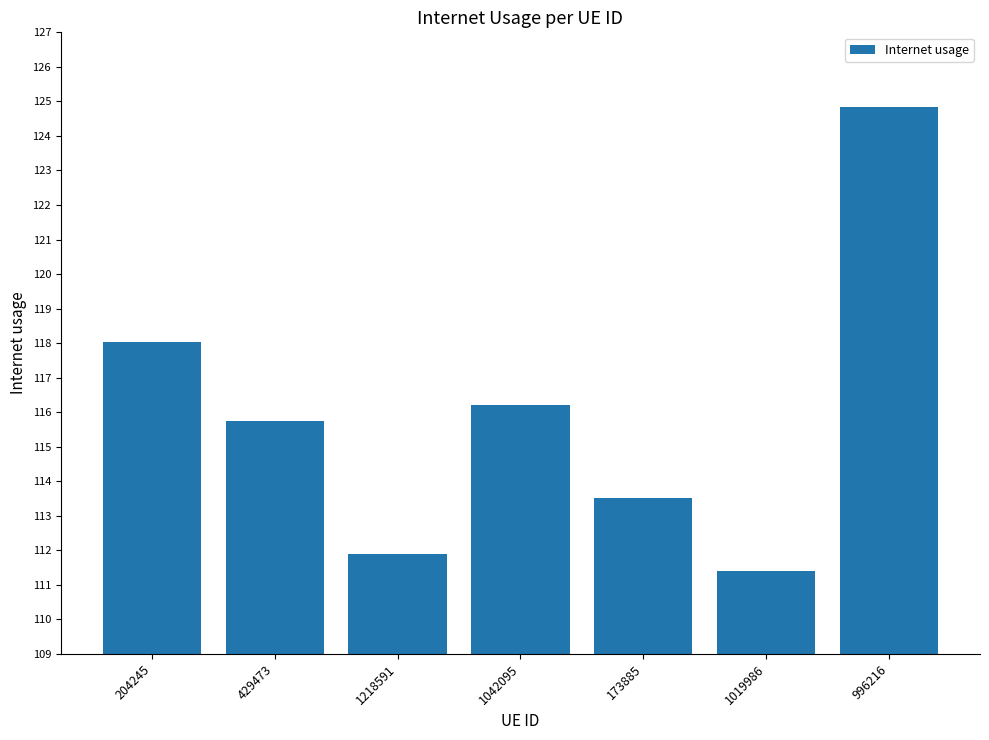

Which category has the highest value across all series?

996216